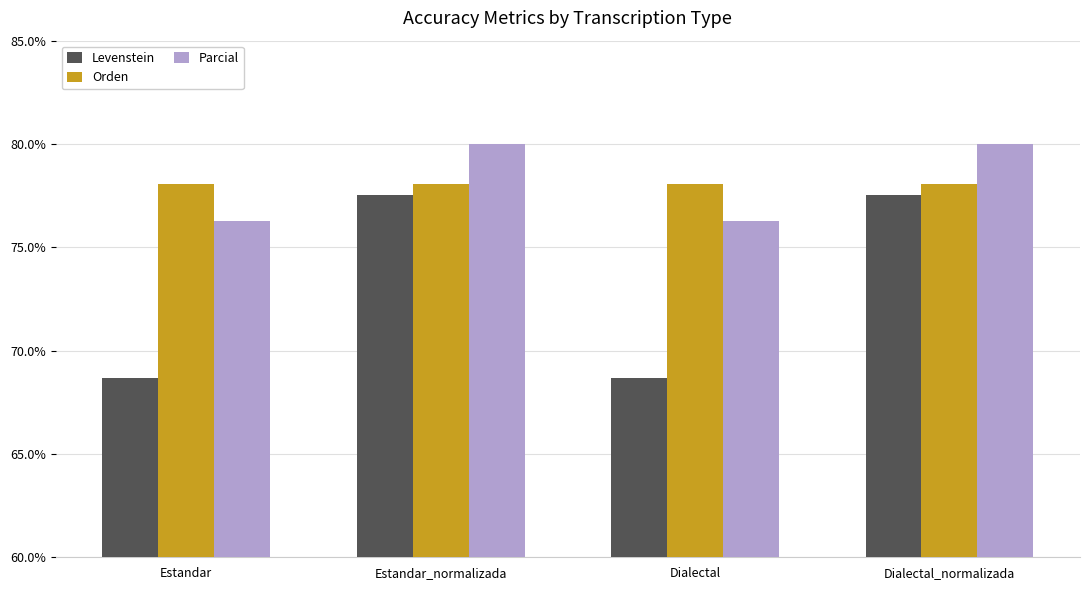

How many groups of bars are there?

4